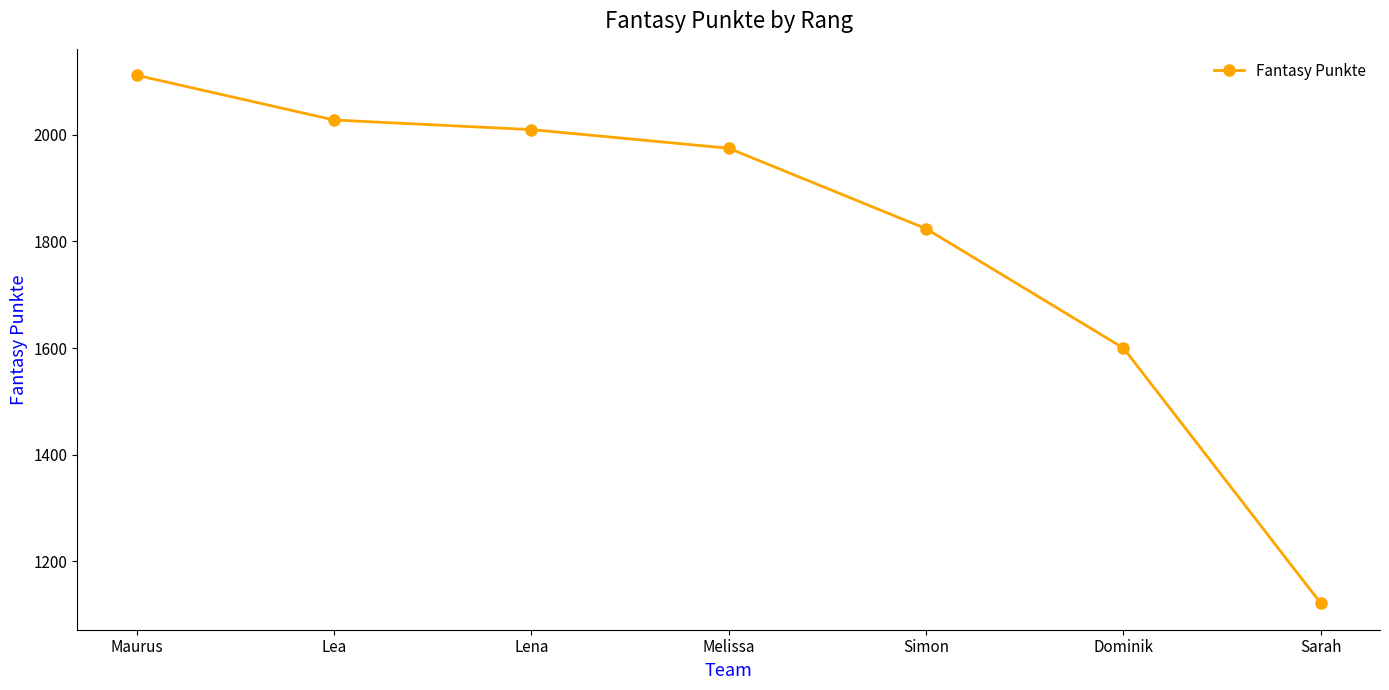

Which has a higher value, Melissa or Lena?

Lena